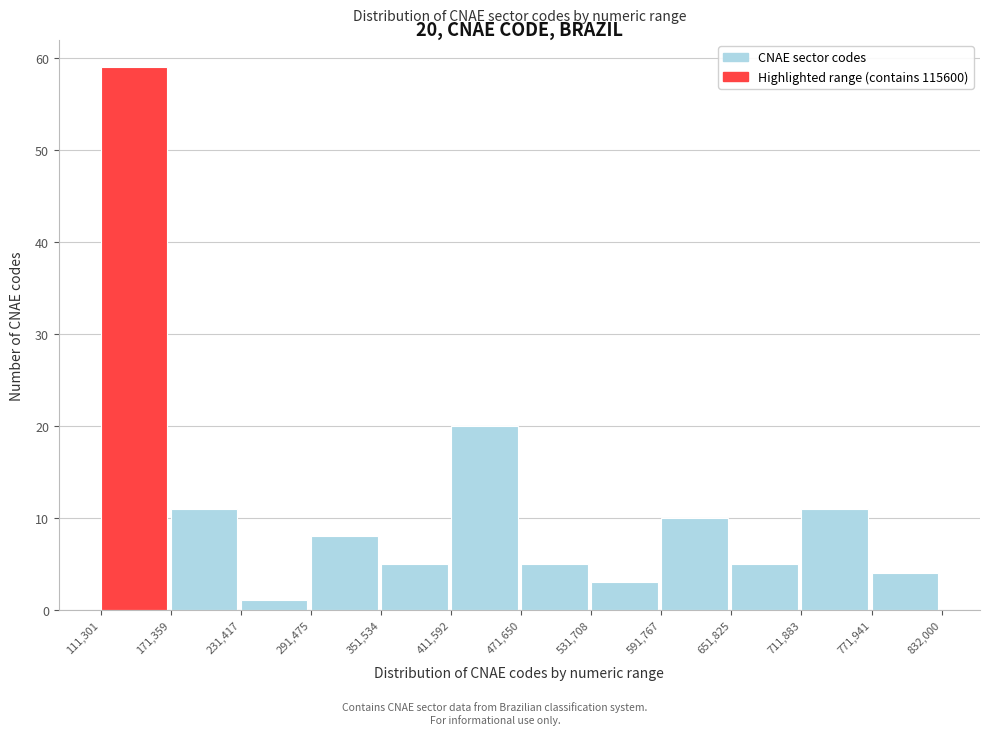

Which range on the x-axis has the tallest bar?

111,301 to 171,359